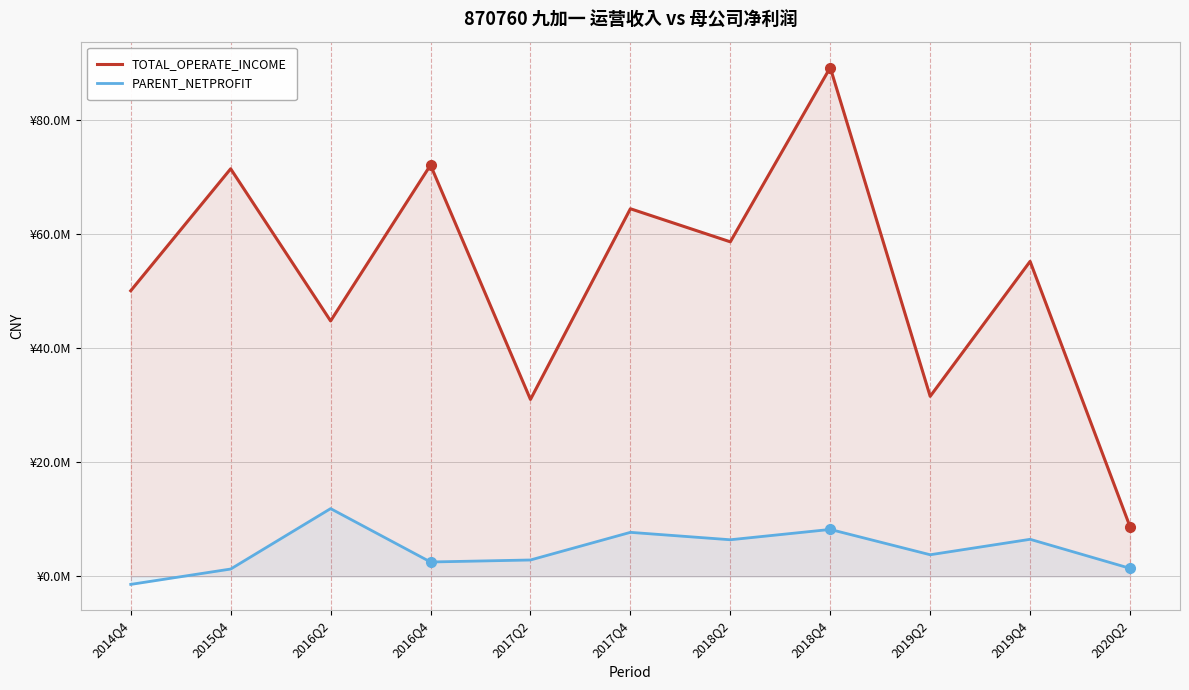

What is the label of the 6th point from the right?

2017Q4